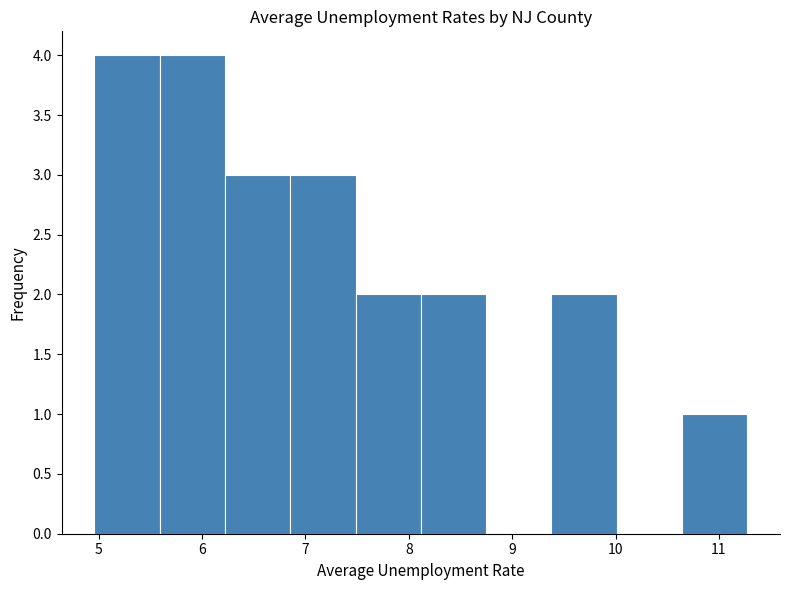

How tall is the bar that spans 5.6 to 6.2 on the x-axis? Neither the bar edges nor the heights are printed on the chart, so give them approximately, as read against the axes.

4